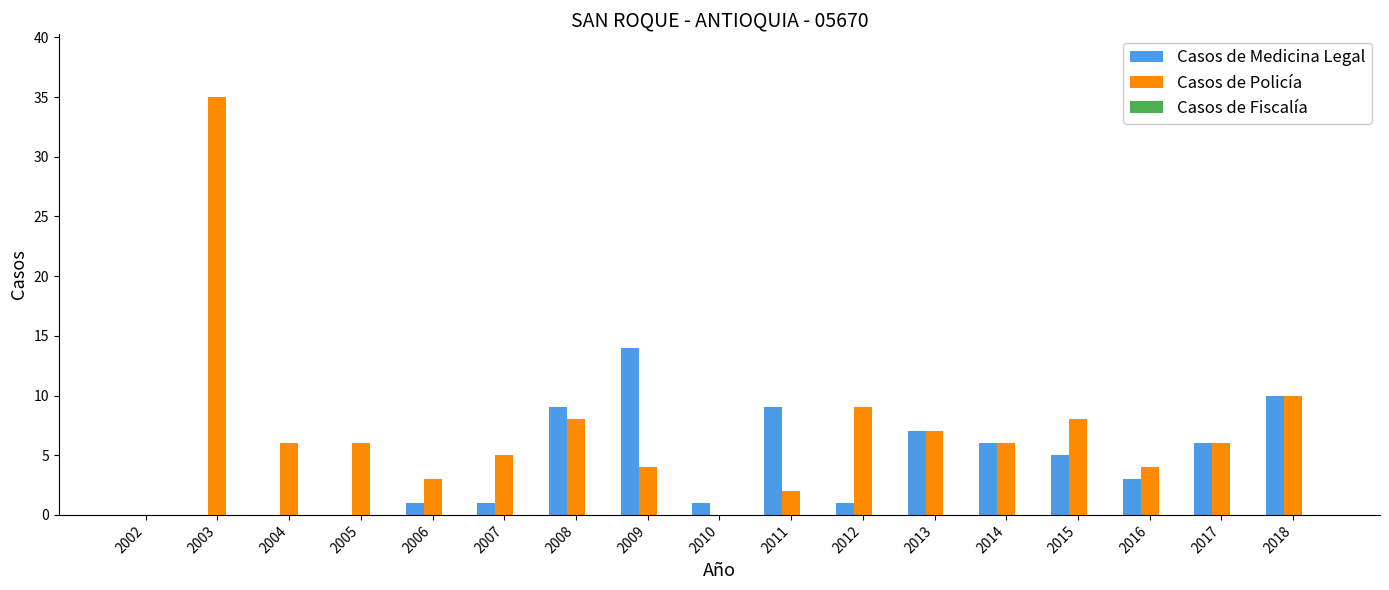

The value of Casos de Medicina Legal at 2013 is 3. True or false?

False